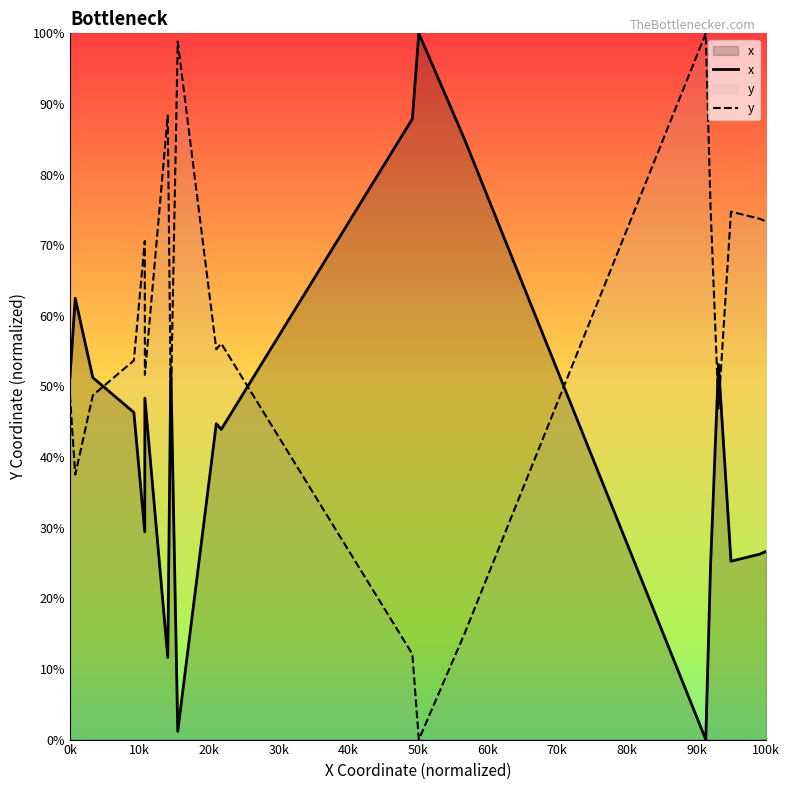

What is the maximum value shown in the chart?

100.0